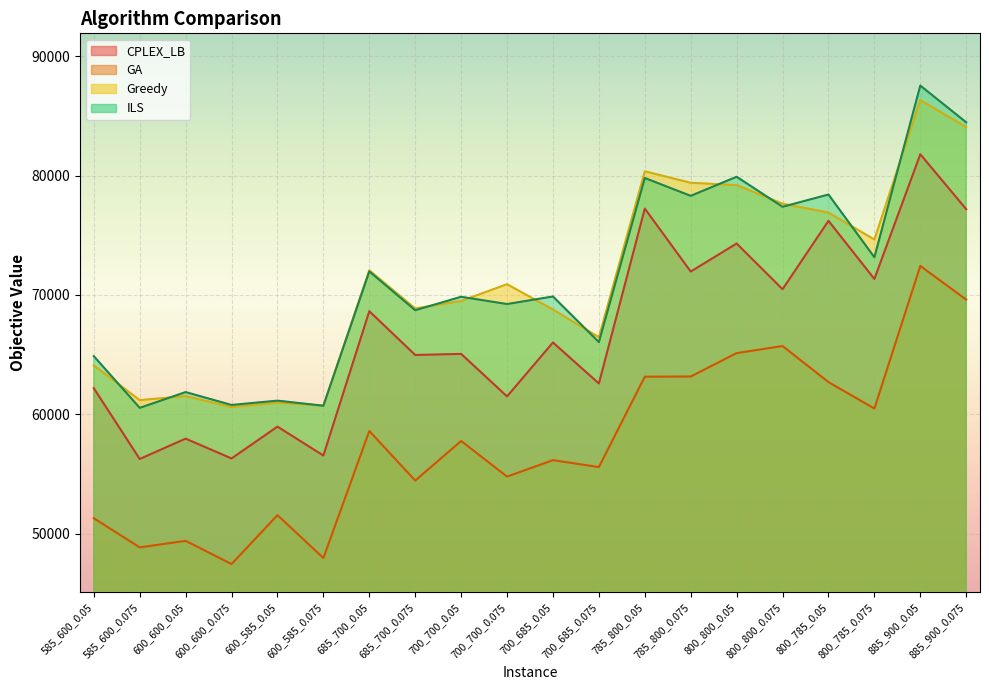

True or false: GA and ILS intersect in this chart.

False